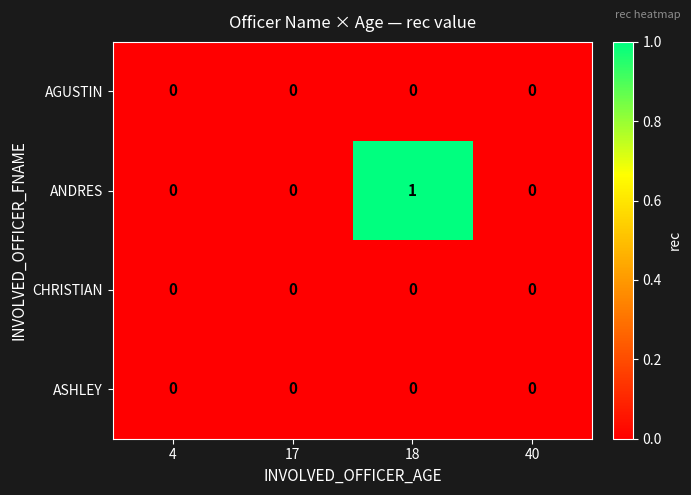

How many distinct data groups are displayed?

4